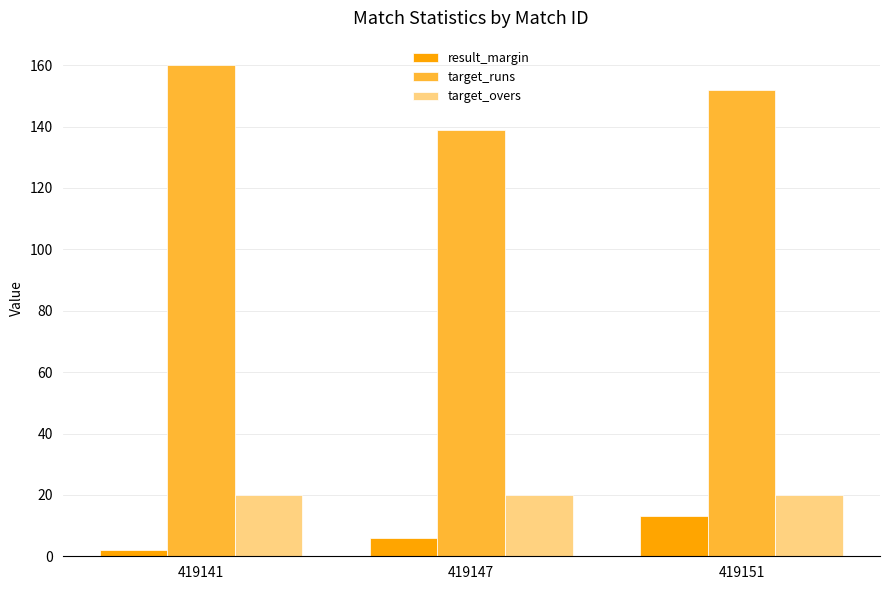

At which category does the chart reach its minimum across all series?

419141